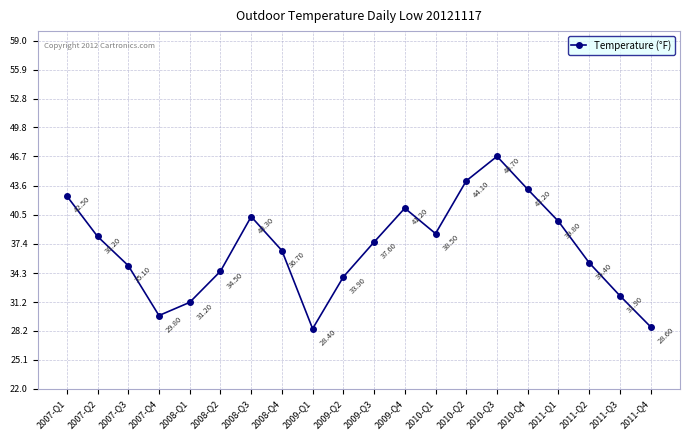

What is the sum of all values?

737.6